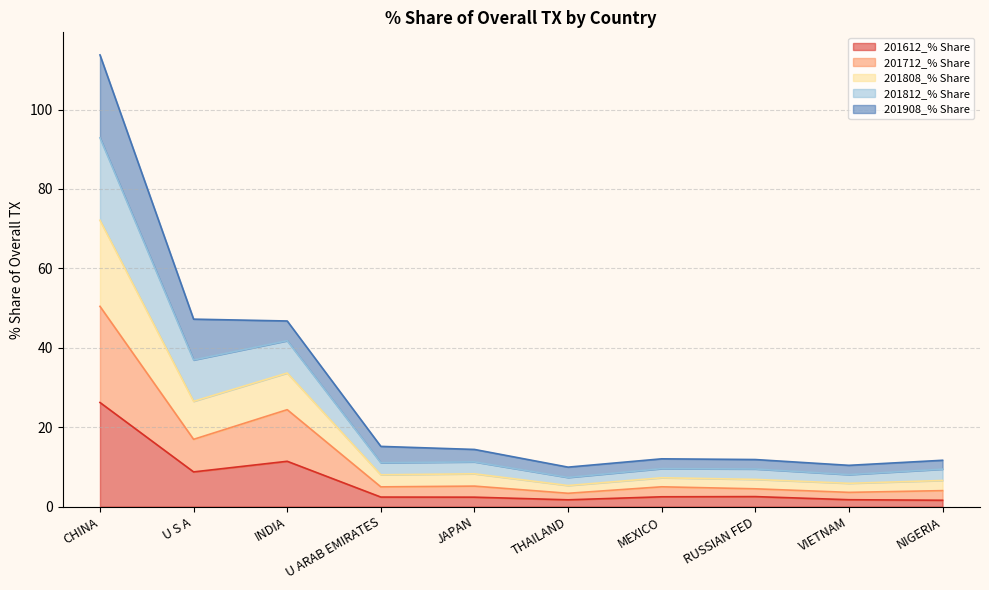

At which label does 201612_% Share reach its peak?

CHINA